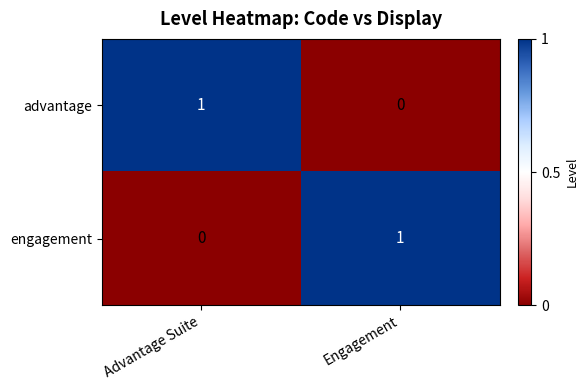

At which label does engagement reach its peak?

Engagement